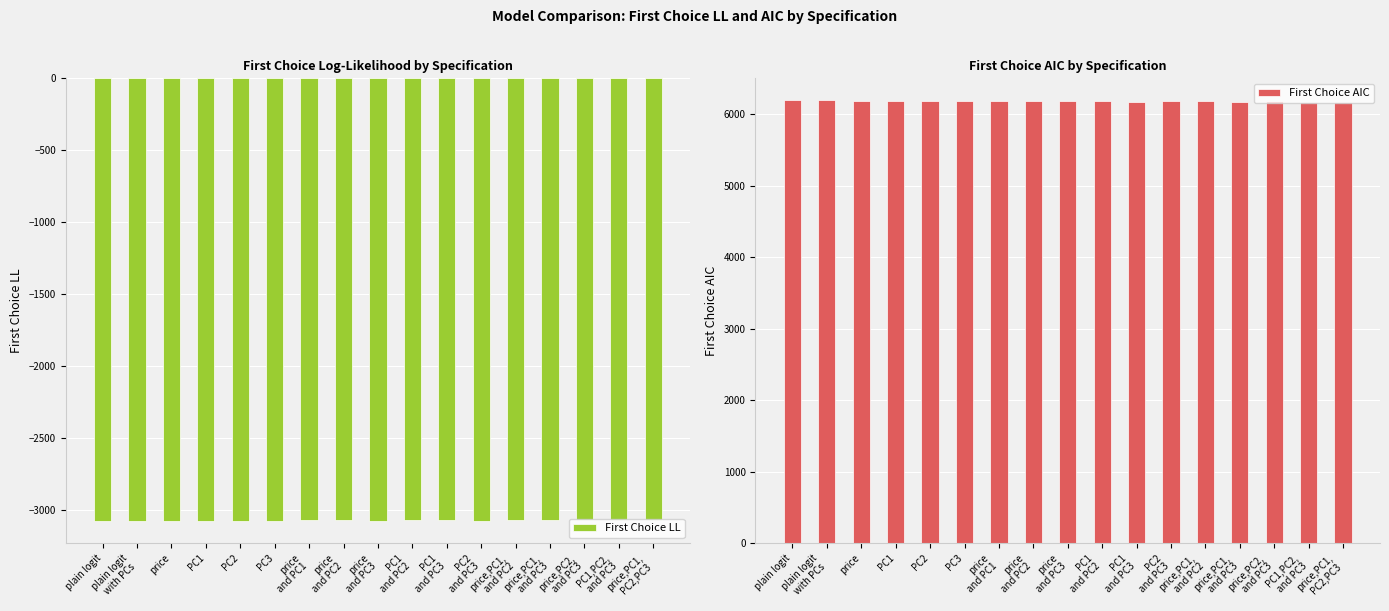

Does the chart contain any negative values?

Yes